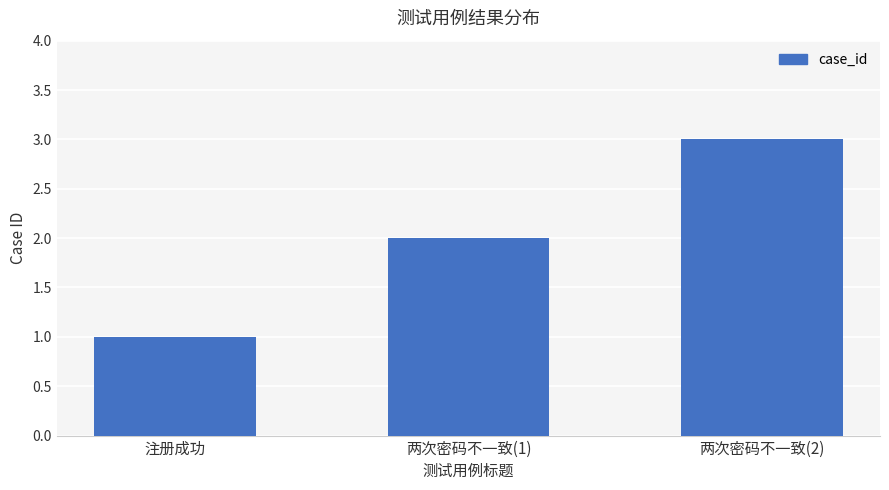

Count the values in the range 1 to 3.

3